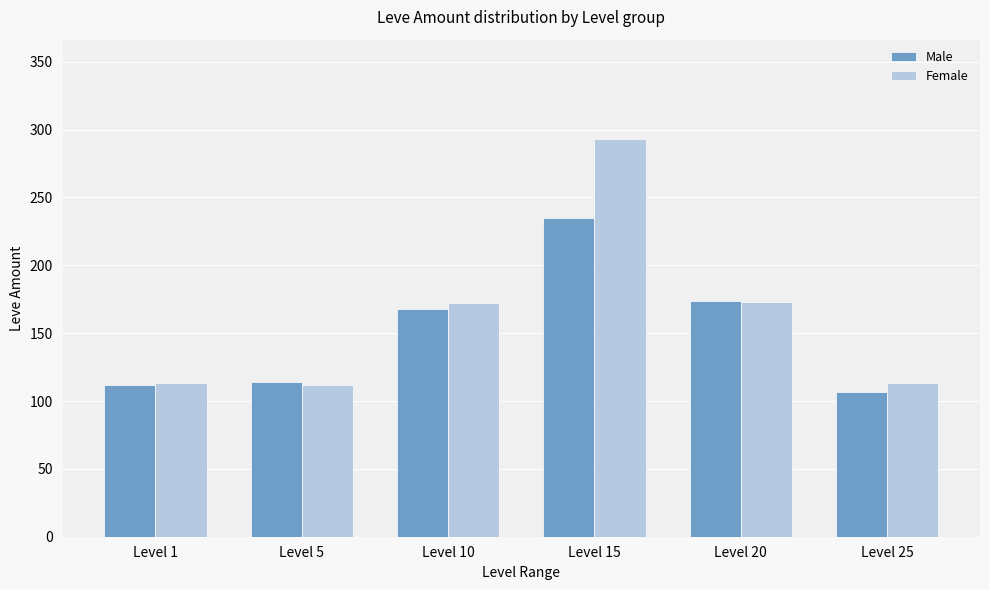

Which category has the highest value in the Male series?

Level 15